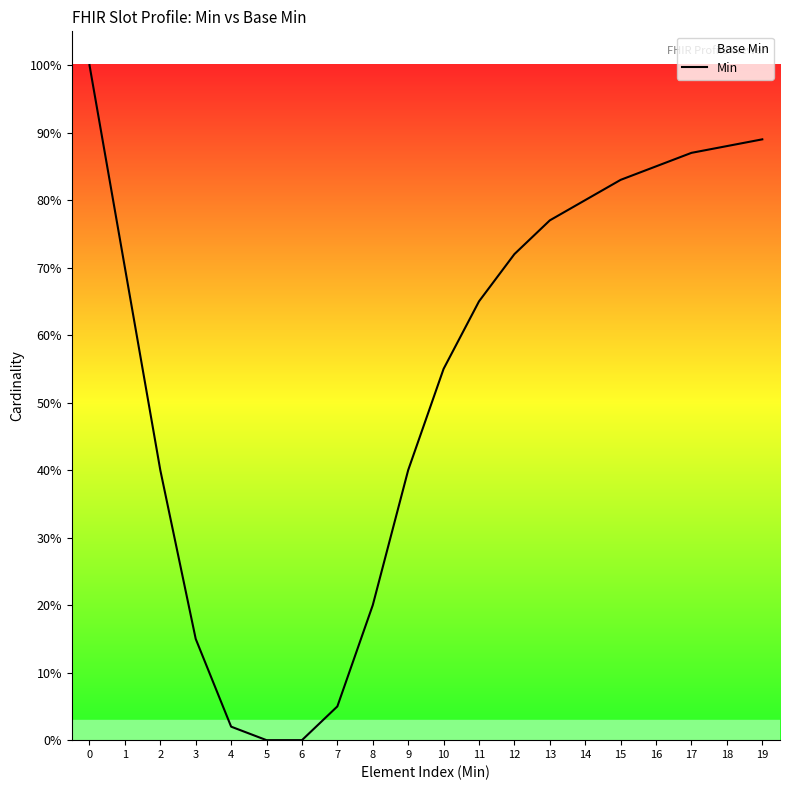

What is the value of the 9th point from the left?

0.2